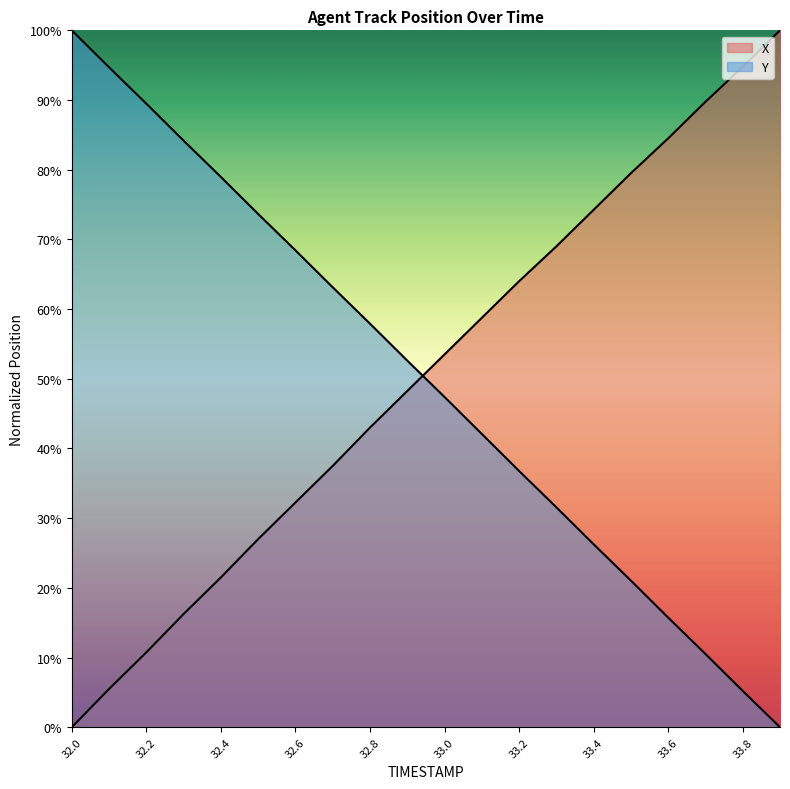

What are all the series names shown in the legend?

X, Y